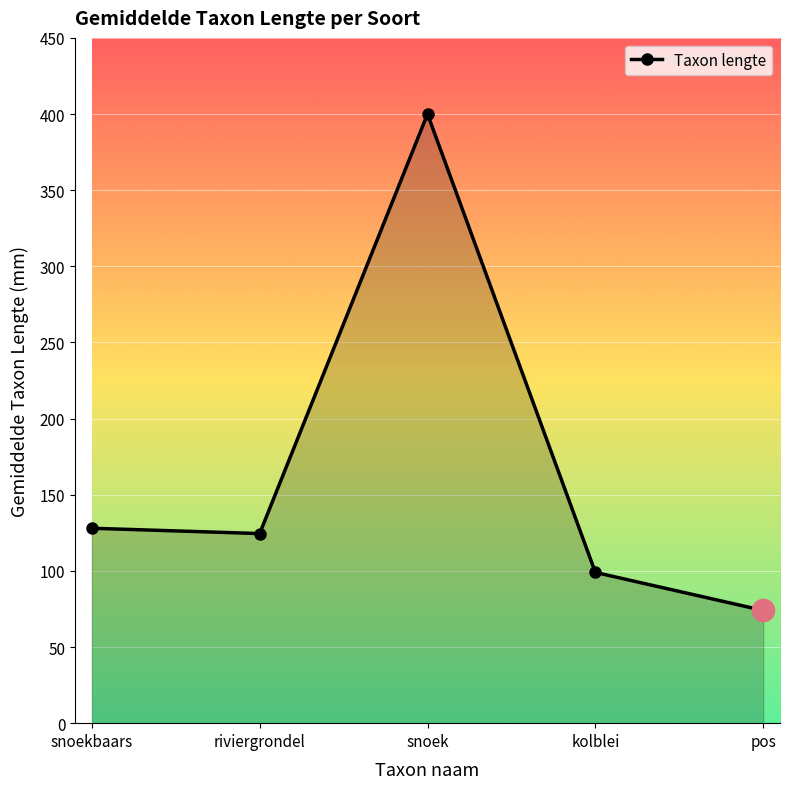

What is the difference between the second highest and second lowest values?

29.0